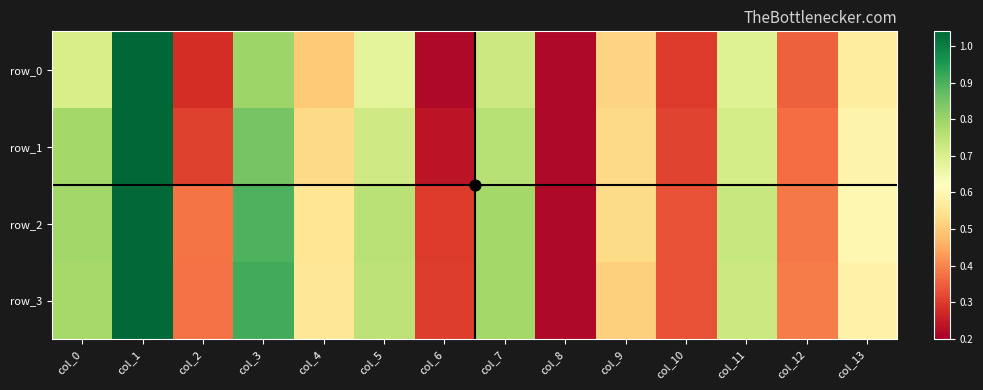

Which series changed the most between col_1 and col_5?

row_0